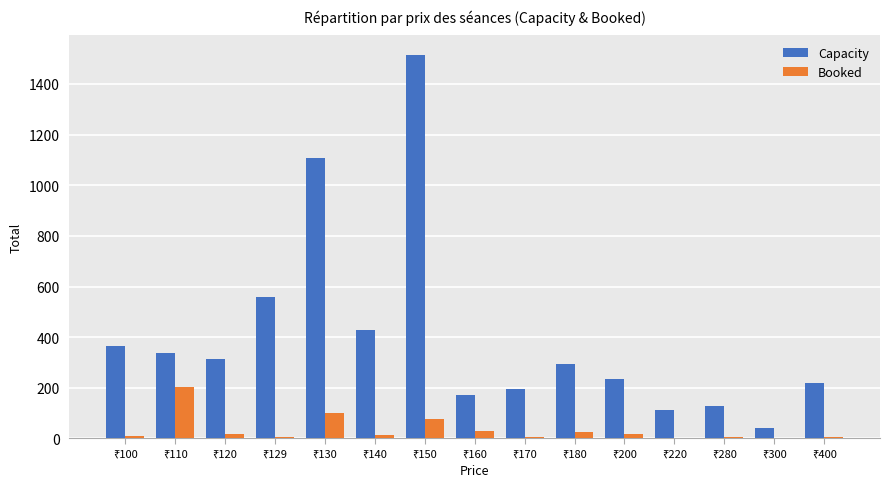

How many groups of bars are there?

15